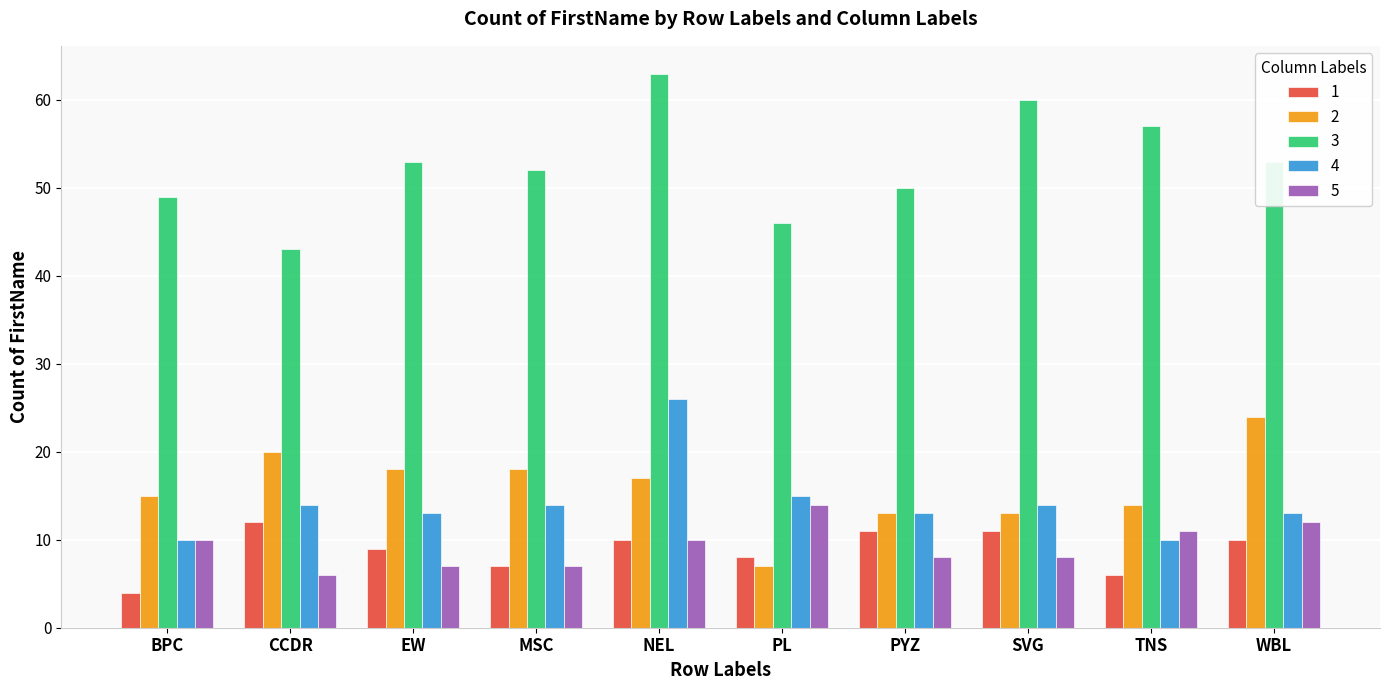

The 4 series shows 44 at NEL. True or false?

False